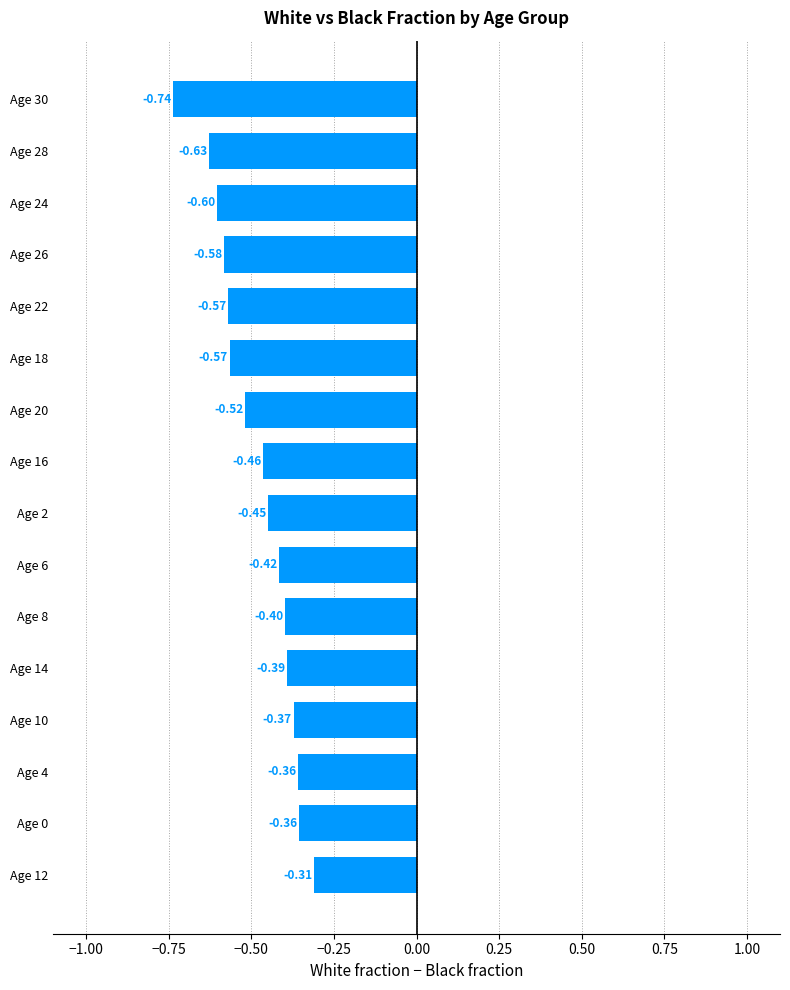

What is the sum of all values?

-7.7